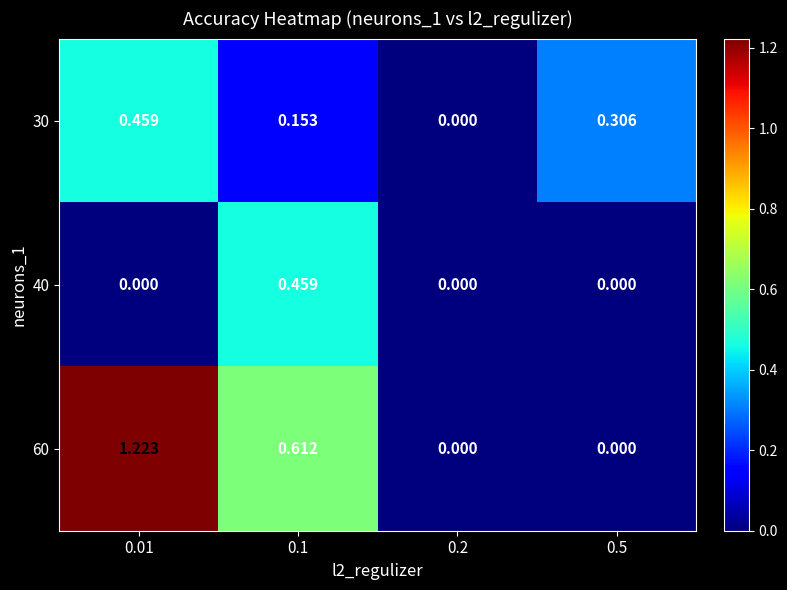

Rank the series by their average value, from highest to lowest.

60, 30, 40